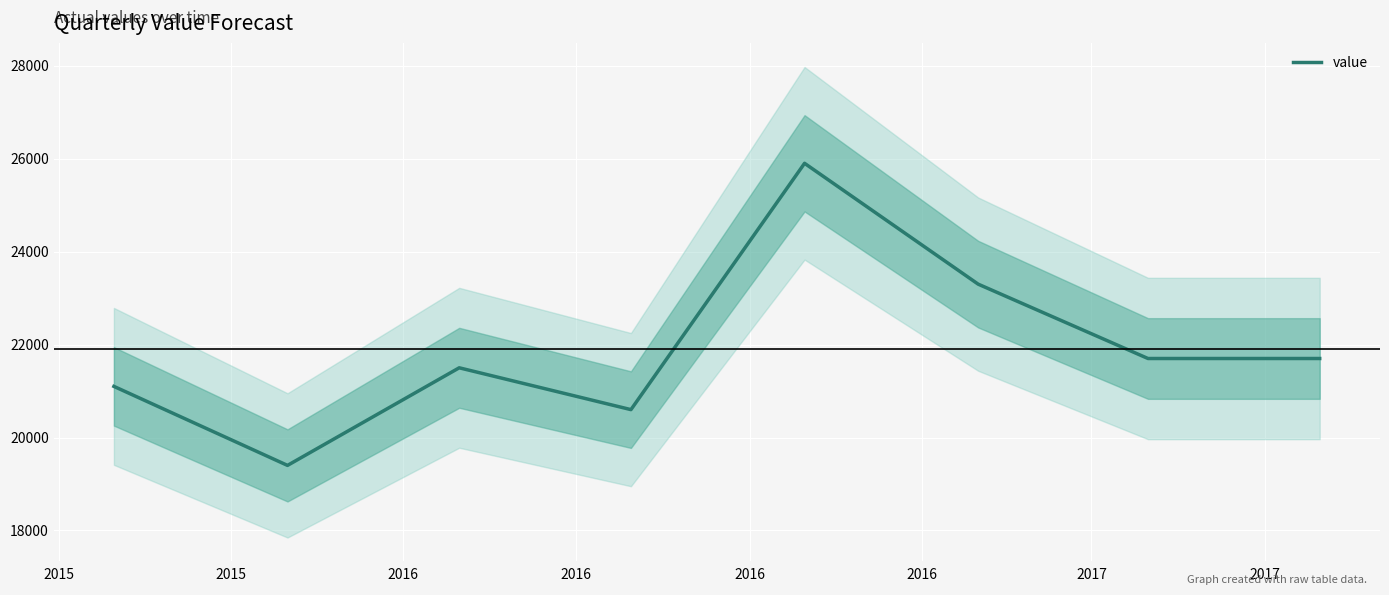

What is the ratio of the value at 2016 to the value at 2016?

1.0